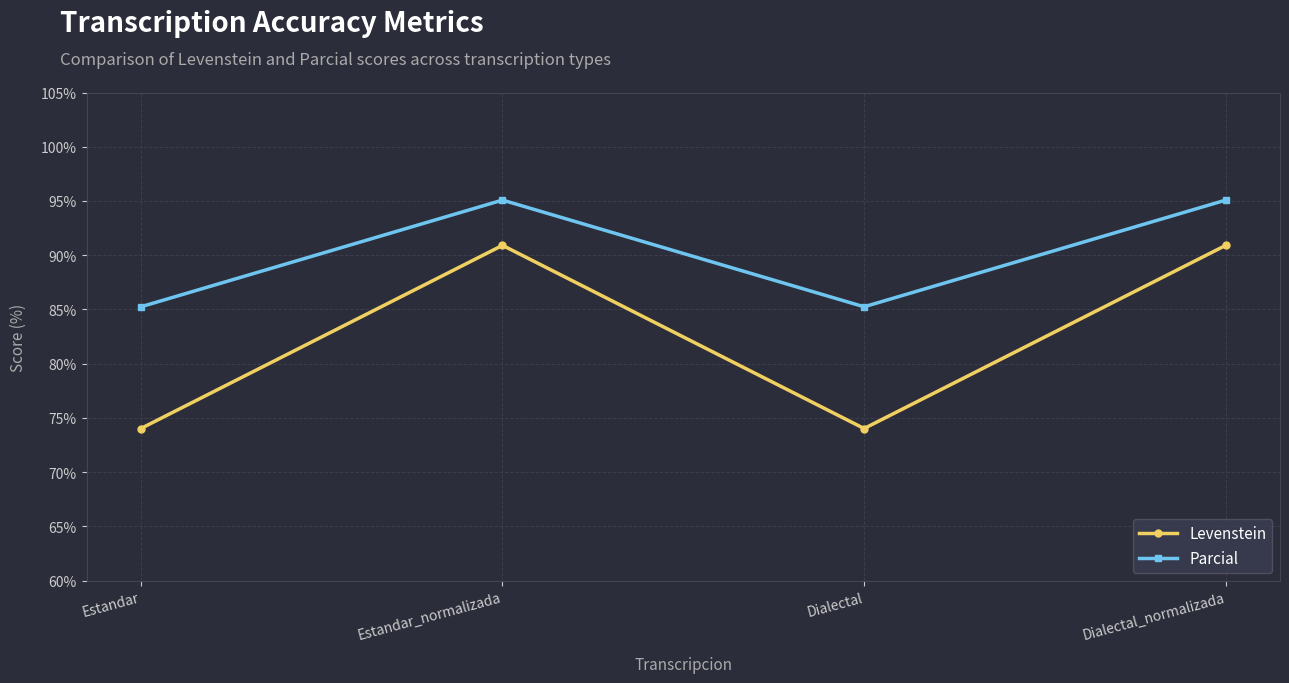

List the series in order of their peak value, lowest first.

Levenstein, Parcial